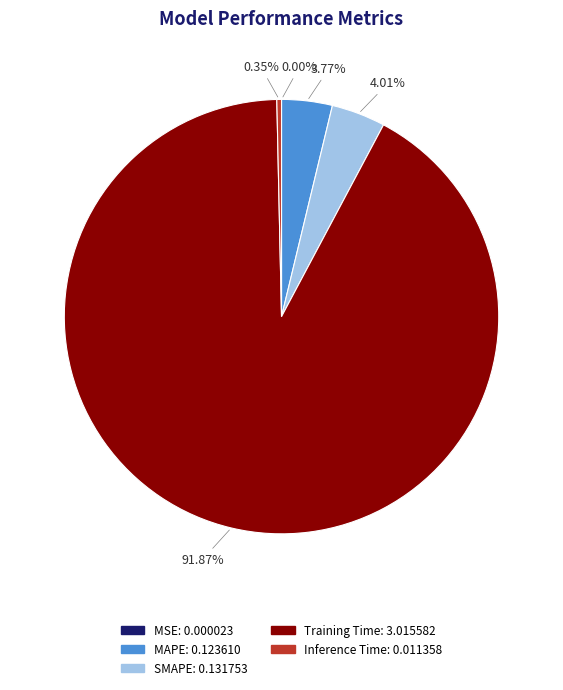

Between Training Time and MAPE, which is larger?

Training Time